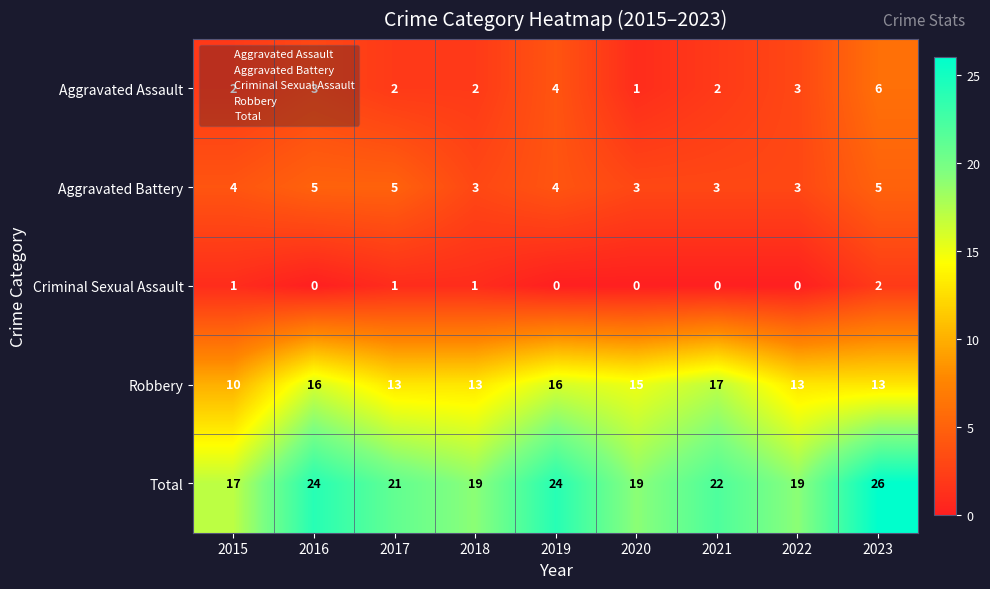

How many series are shown in this chart?

5